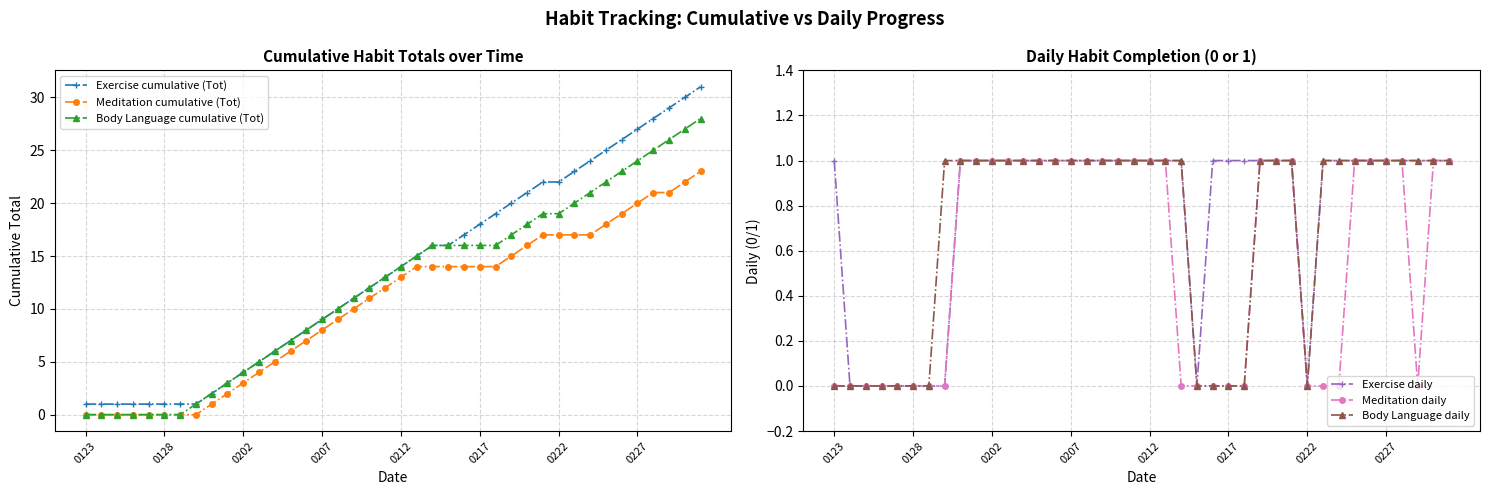

What is the maximum value for Meditation cumulative (Tot)?

23